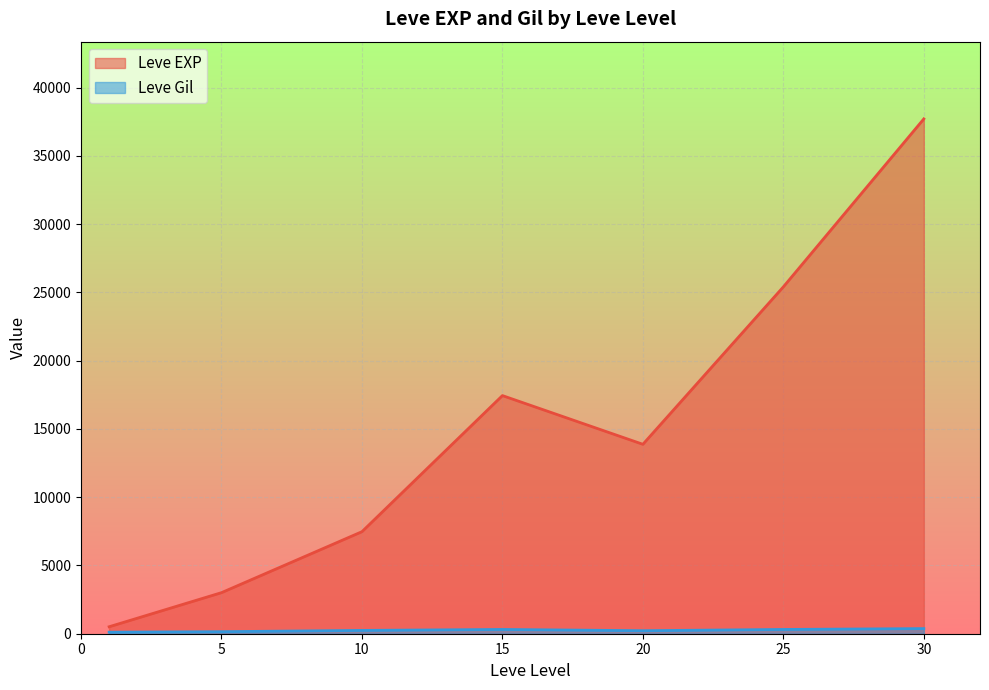

What is the total value across all series at 10?

7717.5